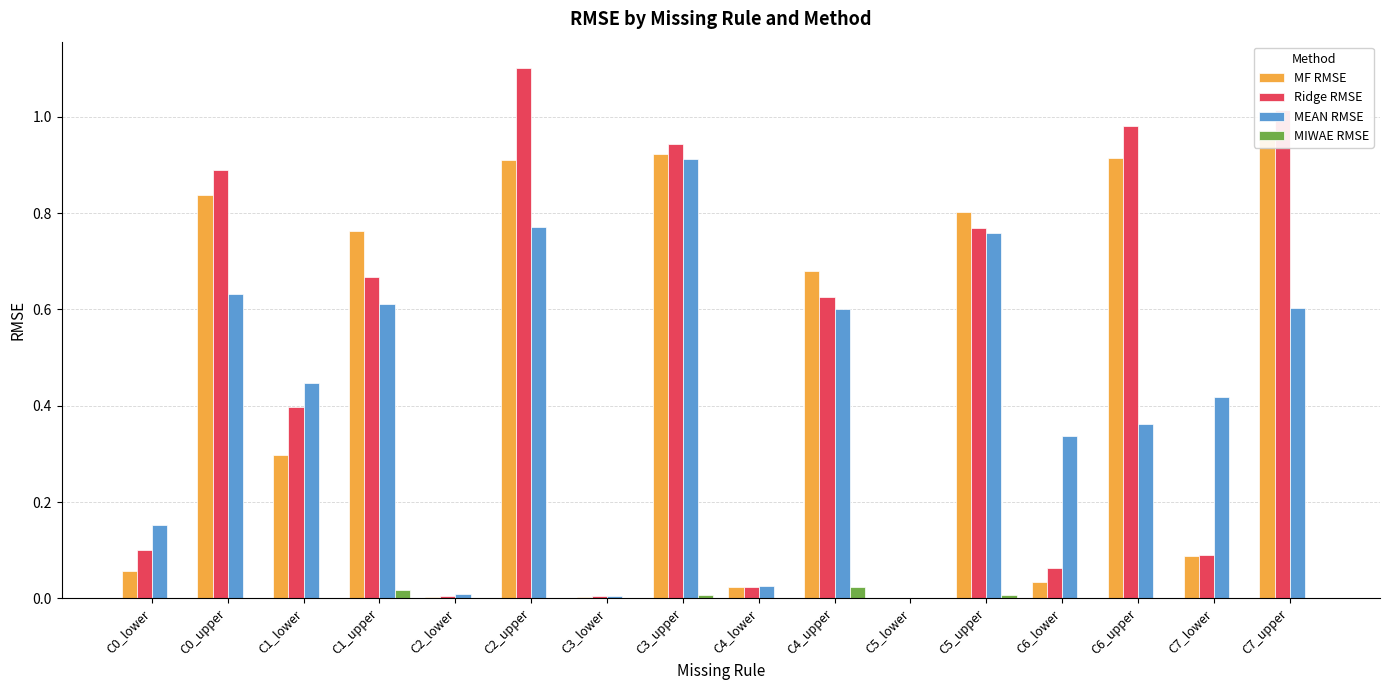

The value of MEAN RMSE at C1_upper is 0.1. True or false?

False